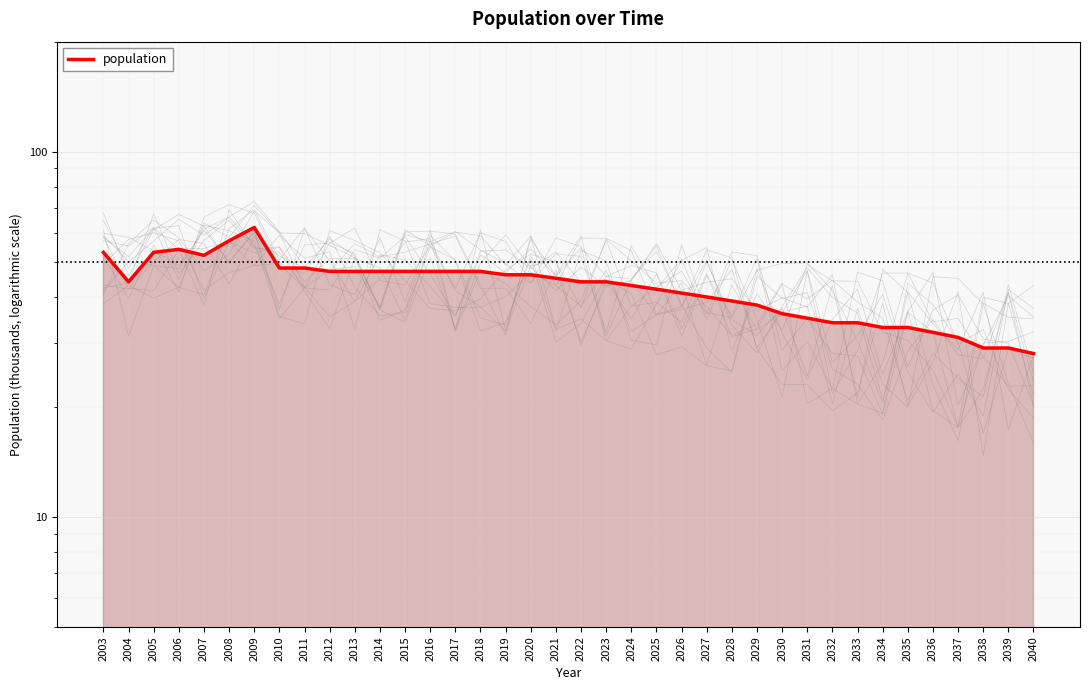

What is the sum of the values at 2005 and 2008?

110